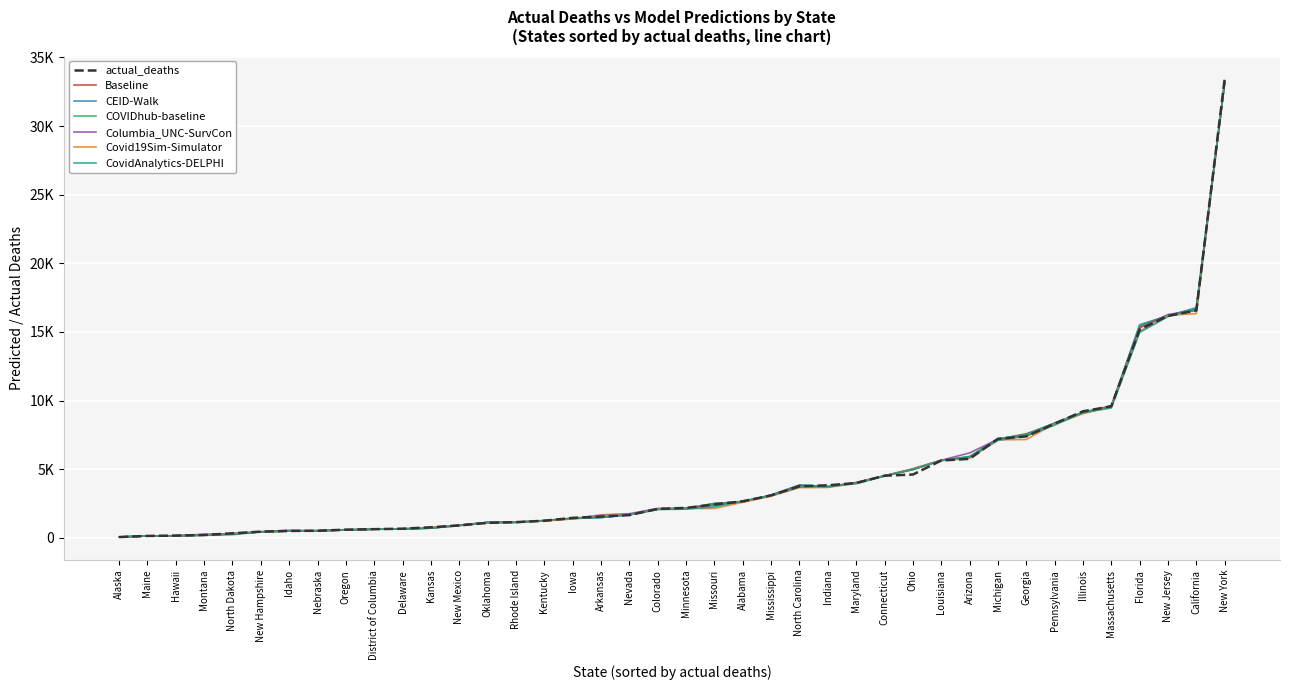

What are all the series names shown in the legend?

actual_deaths, Baseline, CEID-Walk, COVIDhub-baseline, Columbia_UNC-SurvCon, Covid19Sim-Simulator, CovidAnalytics-DELPHI